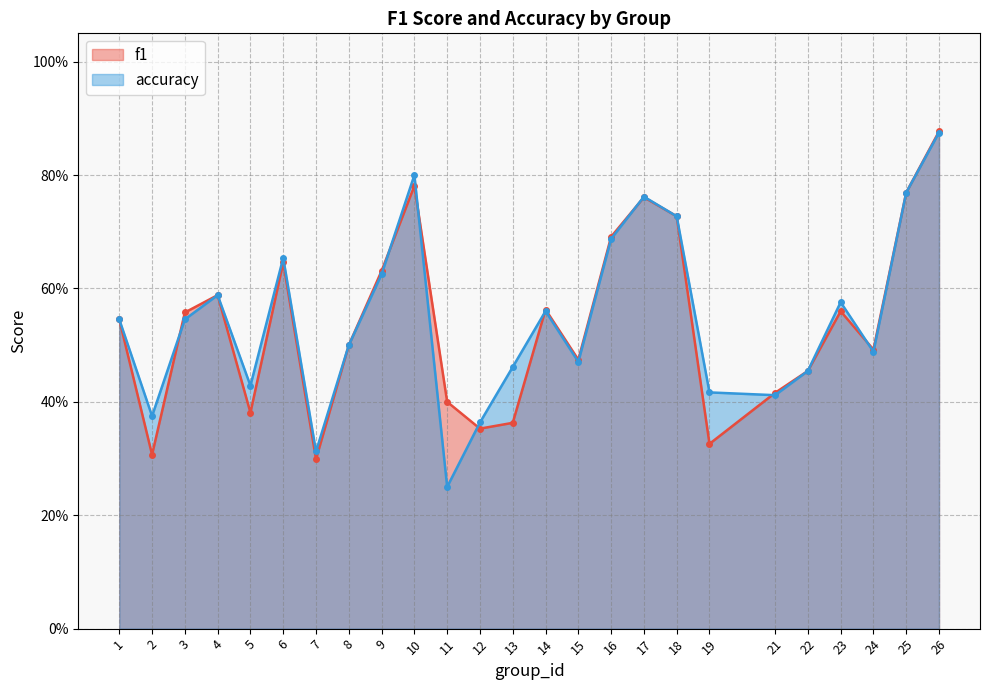

How many f1 values are between 0 and 1?

25